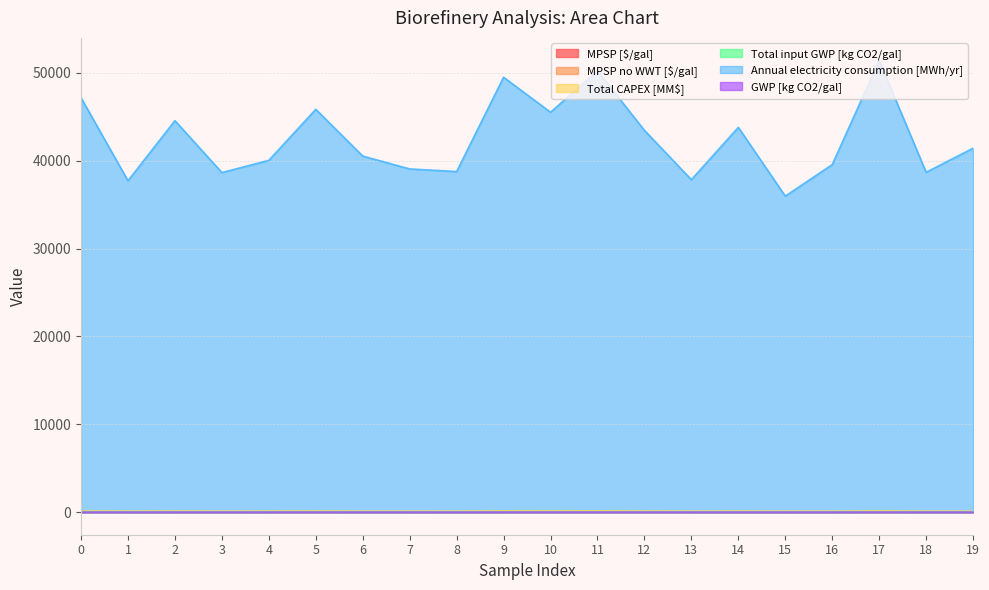

True or false: Annual electricity consumption [MWh/yr] and Total input GWP [kg CO2/gal] intersect in this chart.

False